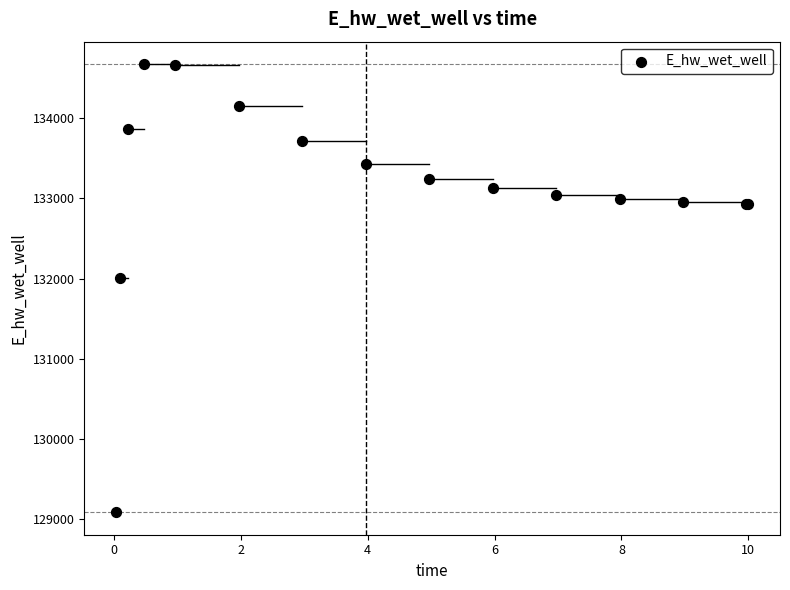

What Y value in the scatter plot is closest to 131881?

132003.3